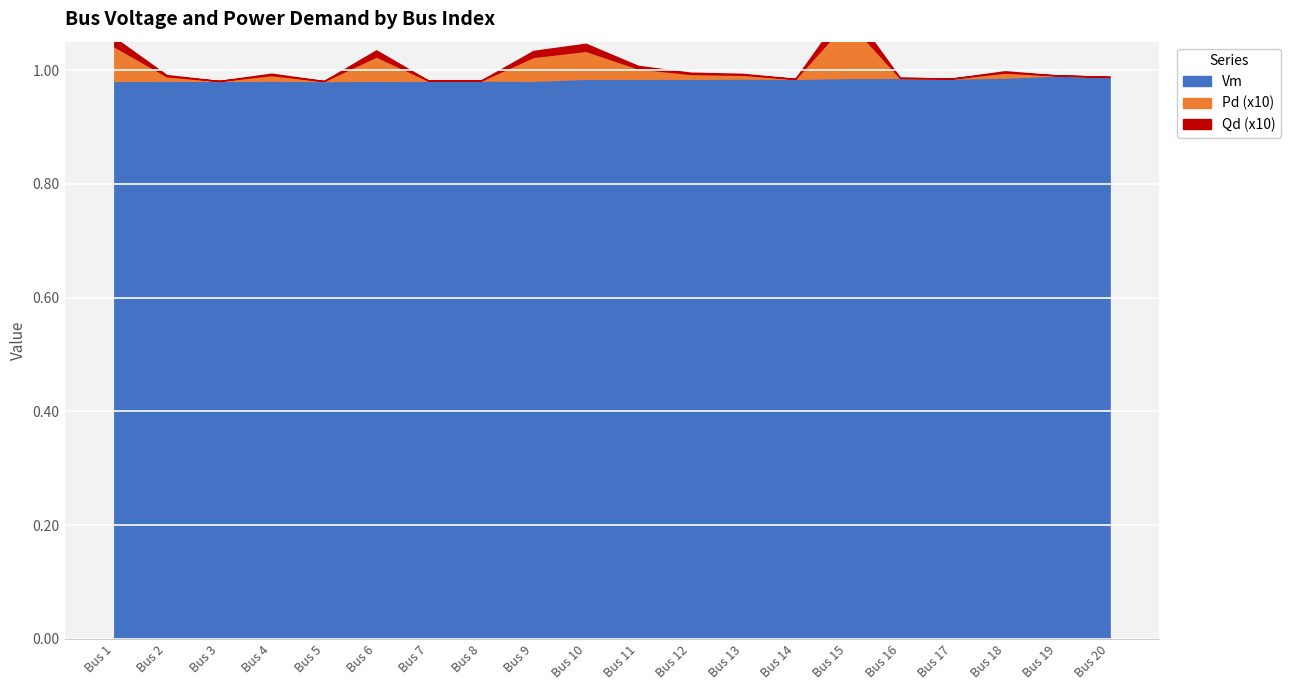

Does the chart display data point markers on the line(s)?

No